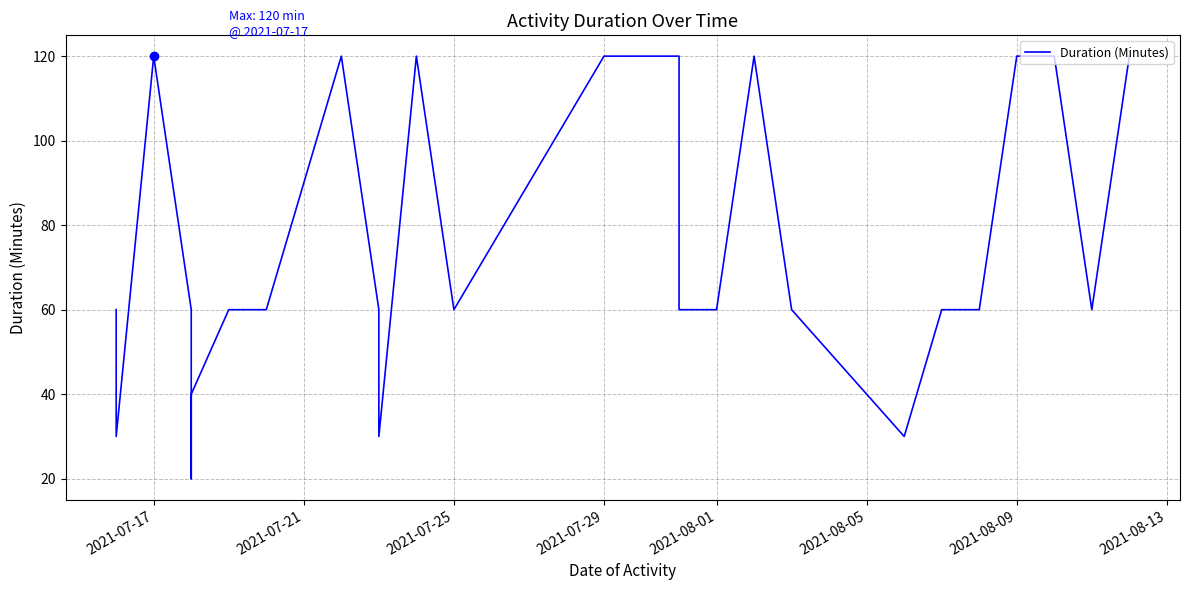

Reading right to left, transcribe all the data shown in this chart.

120	60	120	120	60	60	30	60	120	60	60	120	120	120	60	120	30	60	120	60	60	60	40	20	60	120	30	60